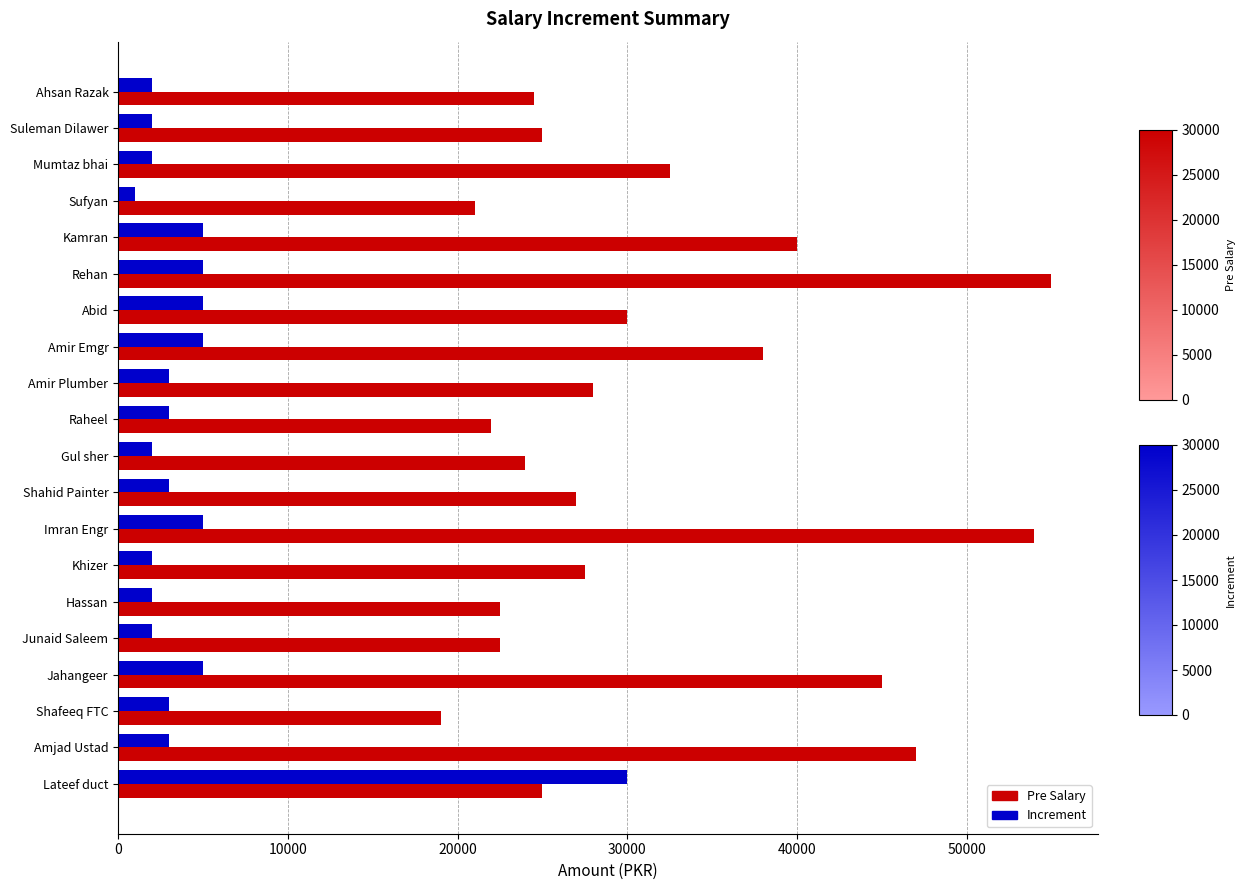

What is the maximum value for Pre Salary?

55000